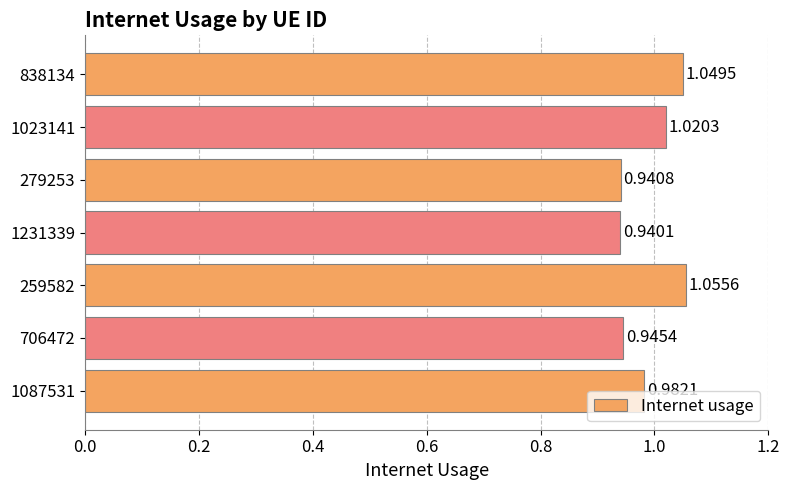

Between 259582 and 838134, which is larger?

259582